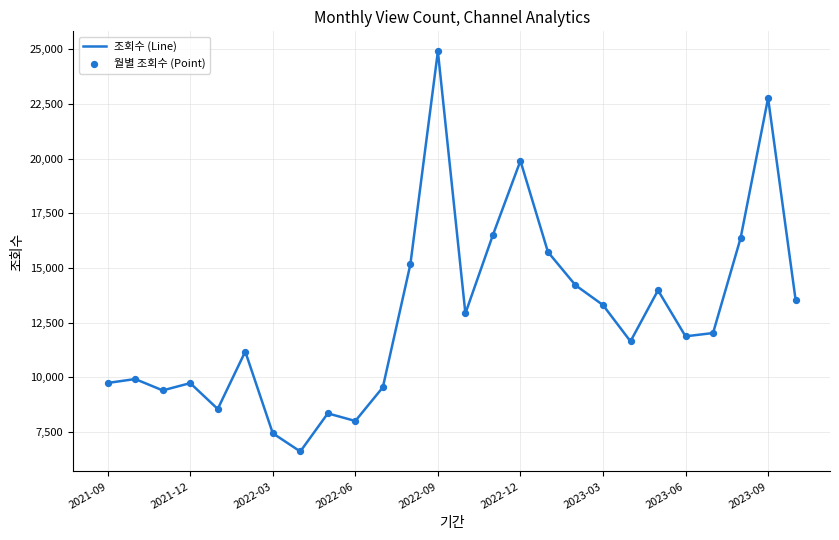

What is the difference between the maximum and minimum values?

18298